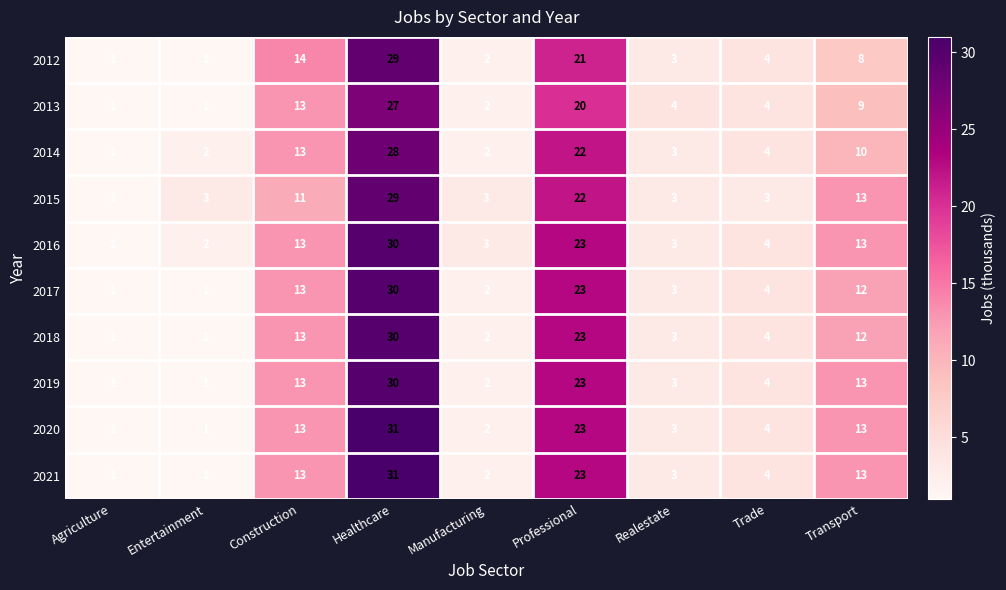

The value of 2020 at Professional is 23. True or false?

True